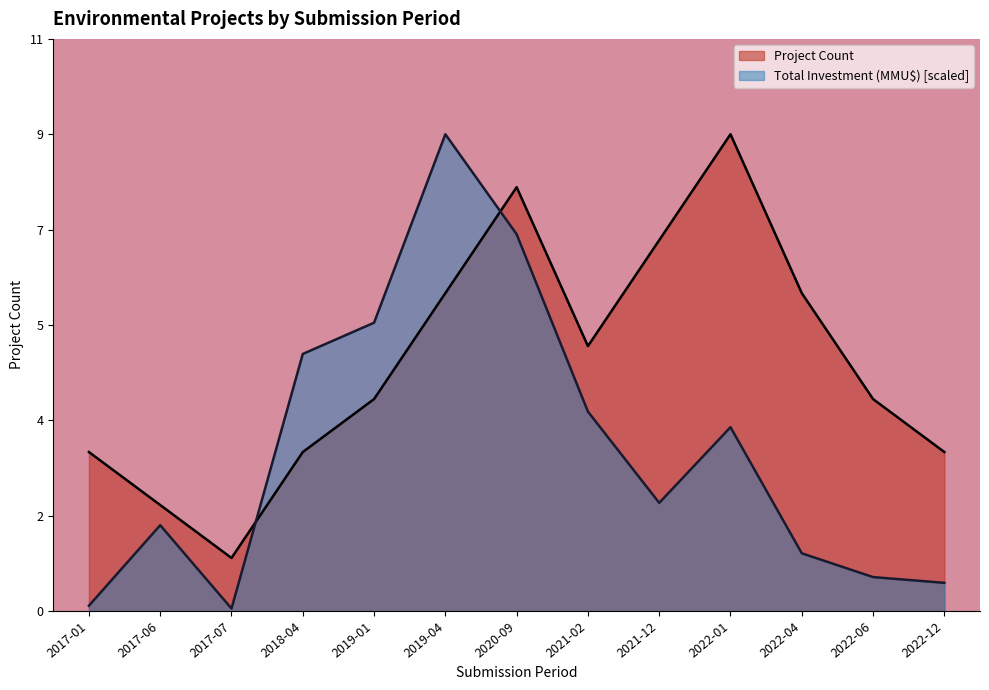

Where do Project Count and Total Investment (MMU$) first cross each other?

2017-07 and 2018-04